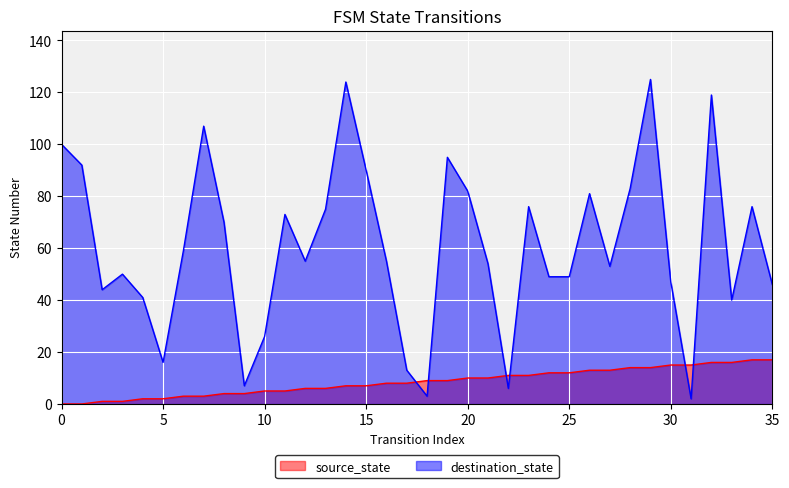

What is the difference between the maximum and minimum values in the destination_state series?

123